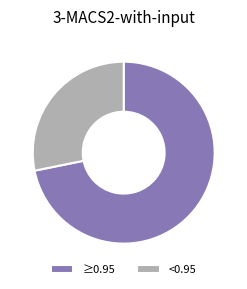

Rank the categories by value from highest to lowest.

≥0.95, <0.95